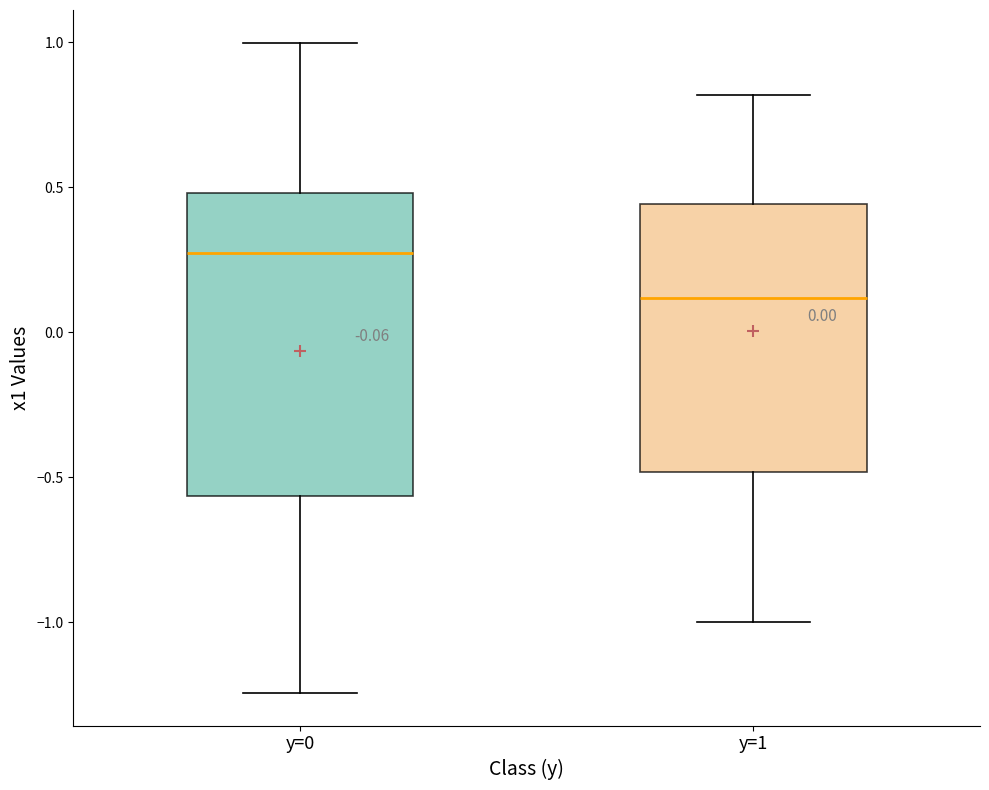

Which box's median line is the lowest?

y=1